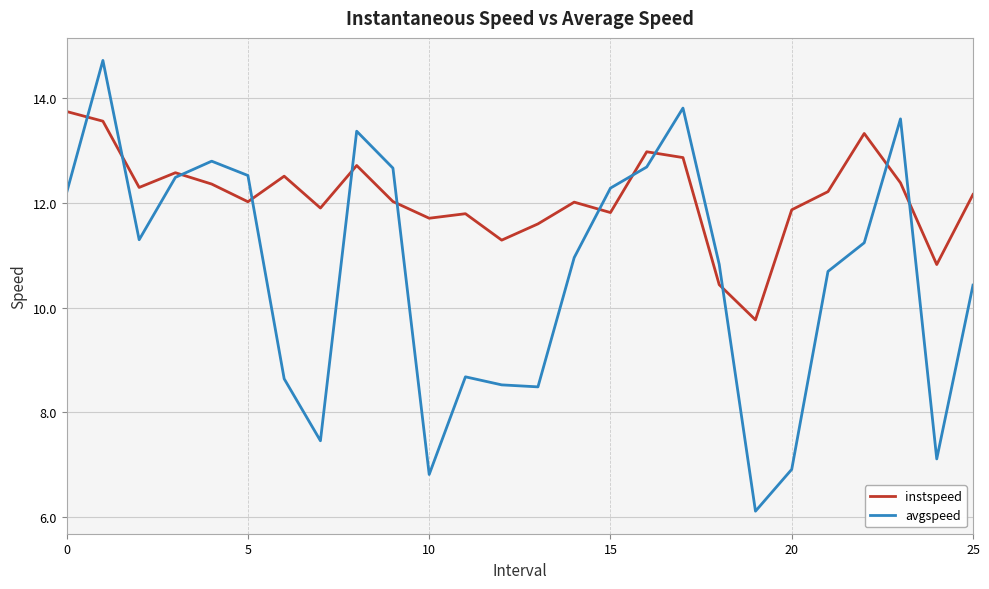

Rank the series by their average value, from lowest to highest.

avgspeed, instspeed